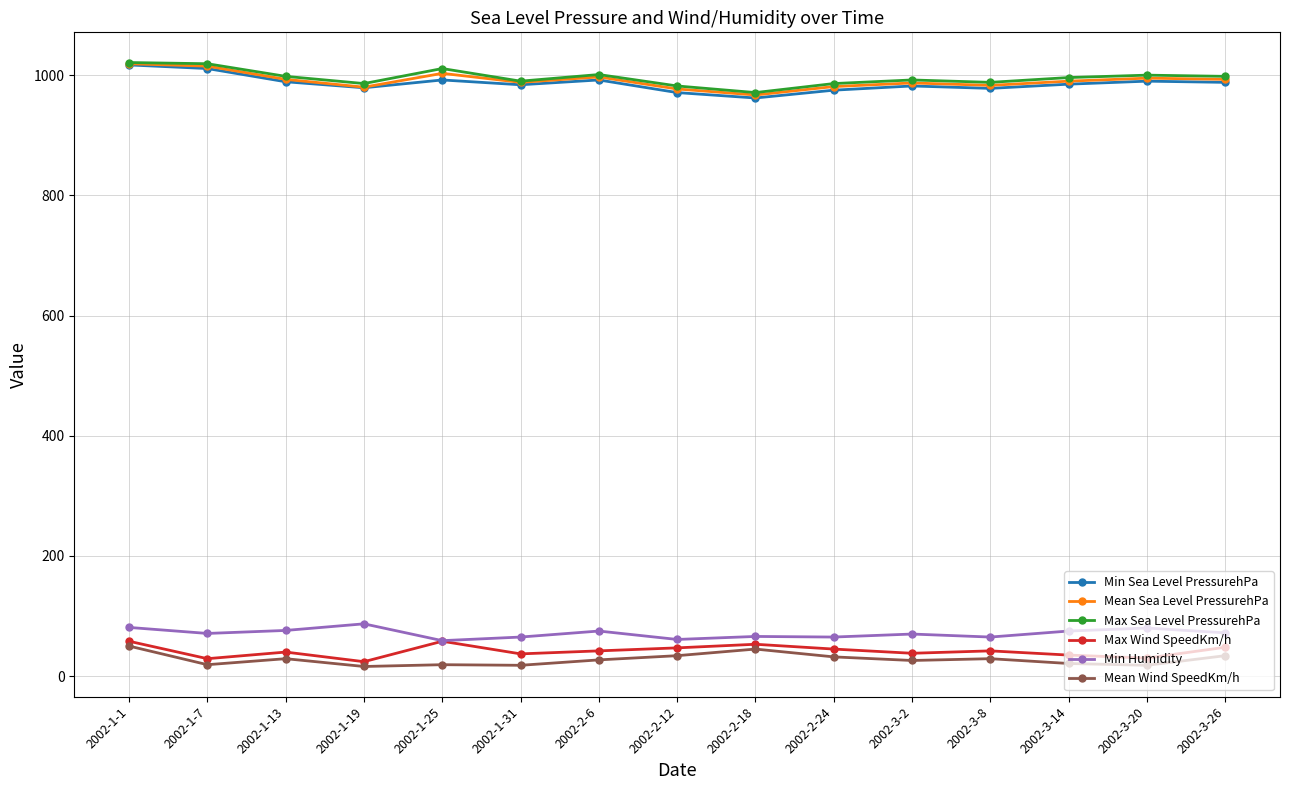

What are all the series names shown in the legend?

Min Sea Level PressurehPa, Mean Sea Level PressurehPa, Max Sea Level PressurehPa, Max Wind SpeedKm/h, Min Humidity, Mean Wind SpeedKm/h